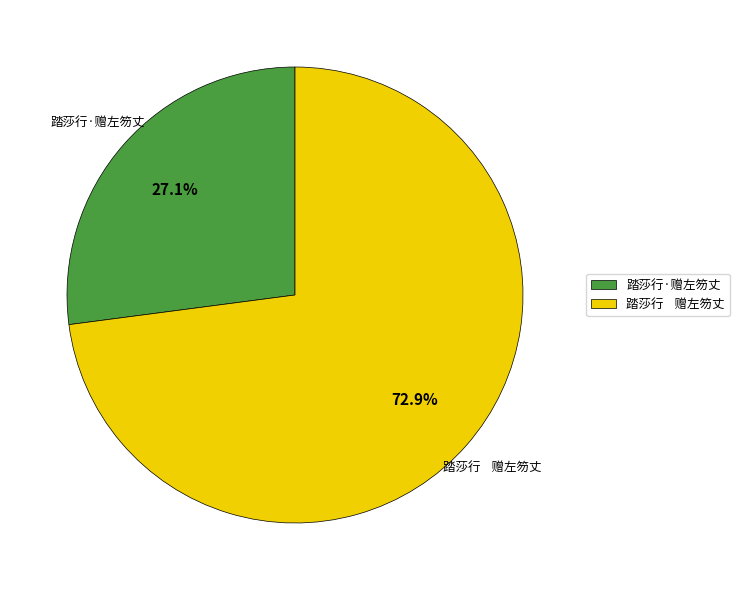

Rank the categories by value from lowest to highest.

踏莎行·赠左笏丈, 踏莎行 赠左笏丈